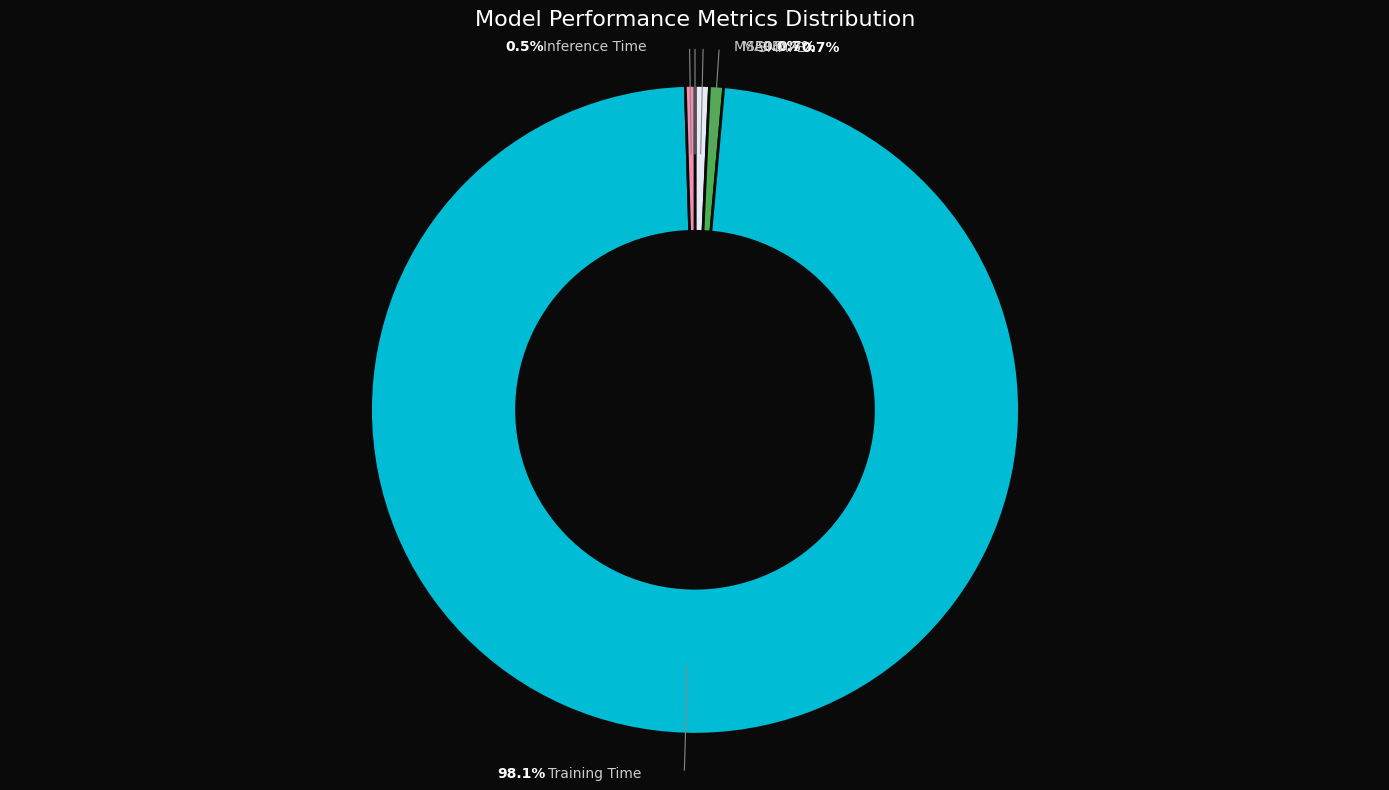

What is the smallest slice in the pie chart?

MSE